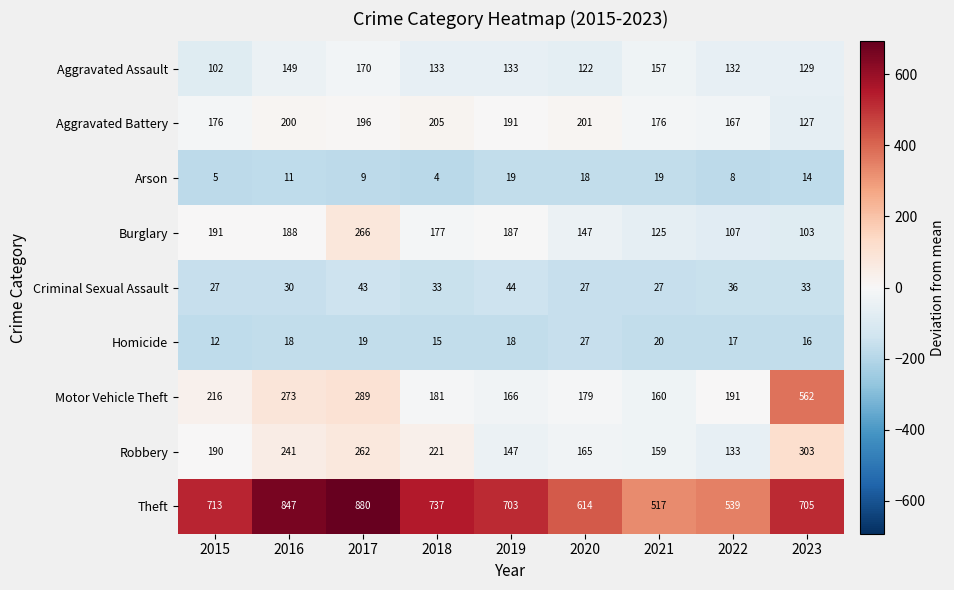

Is it true that Homicide equals 16 at 2023?

True